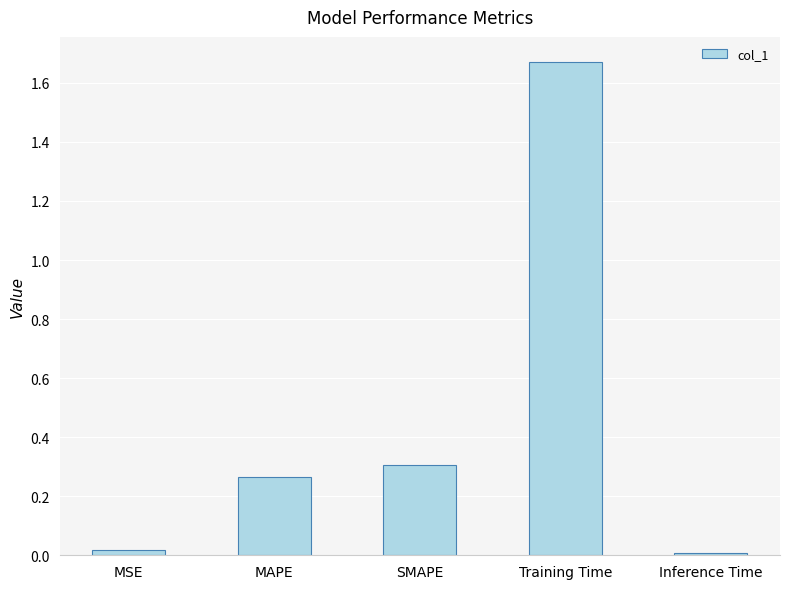

What is the label of the 4th bar from the left?

Training Time